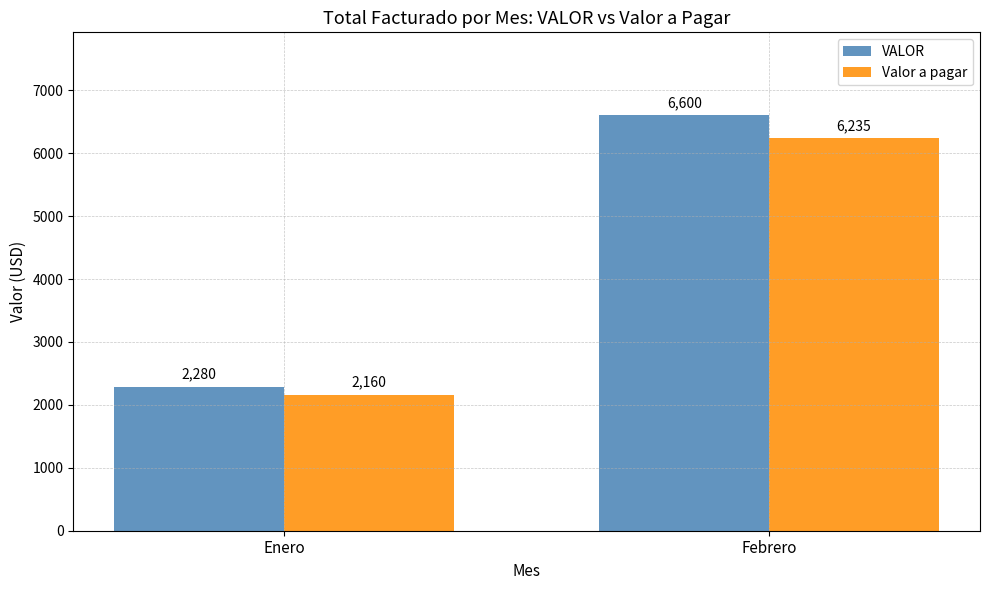

Where is Valor a pagar nearest to the value 4197?

Enero